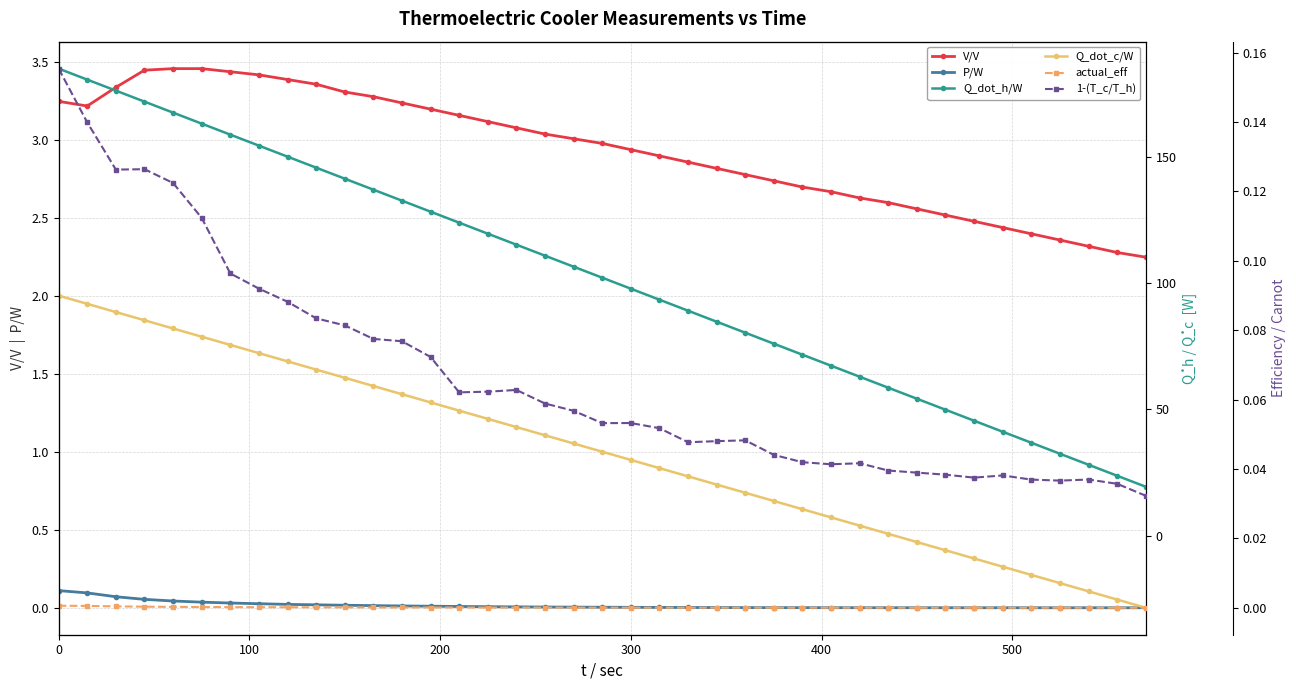

True or false: Q_dot_c/W and P/W cross at least once.

True